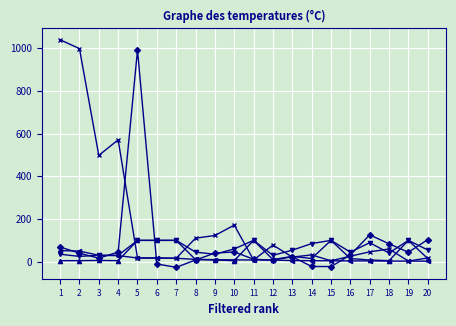

What is the greatest value displayed?

1039.3